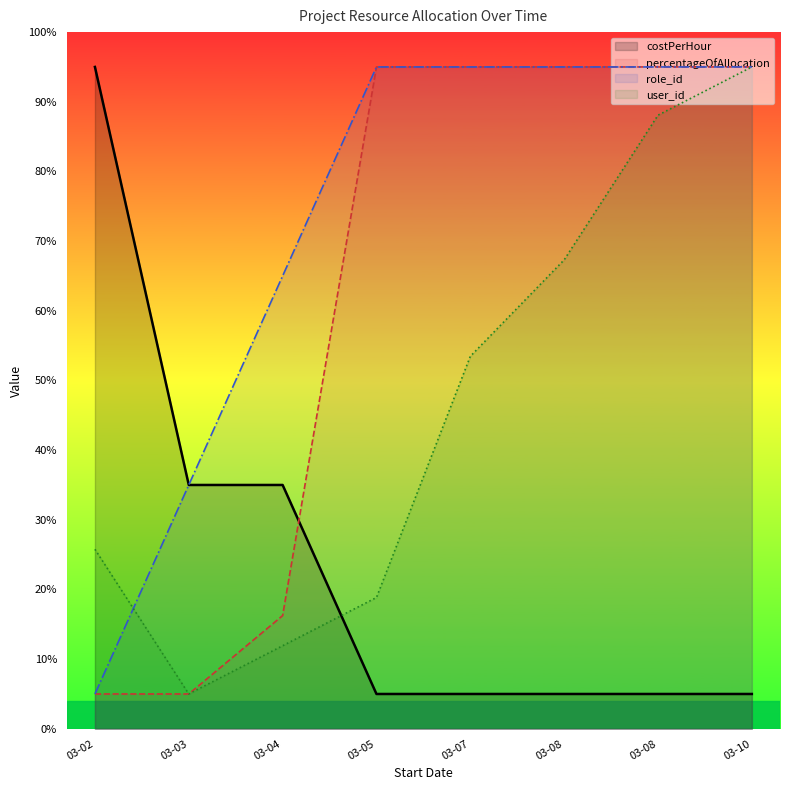

What is the spread (max minus min) of values at 03-02?

90.0